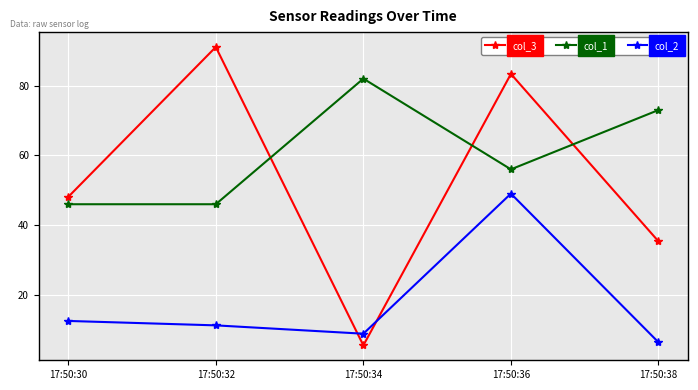

What is the spread (max minus min) of values at 17:50:38?

66.6